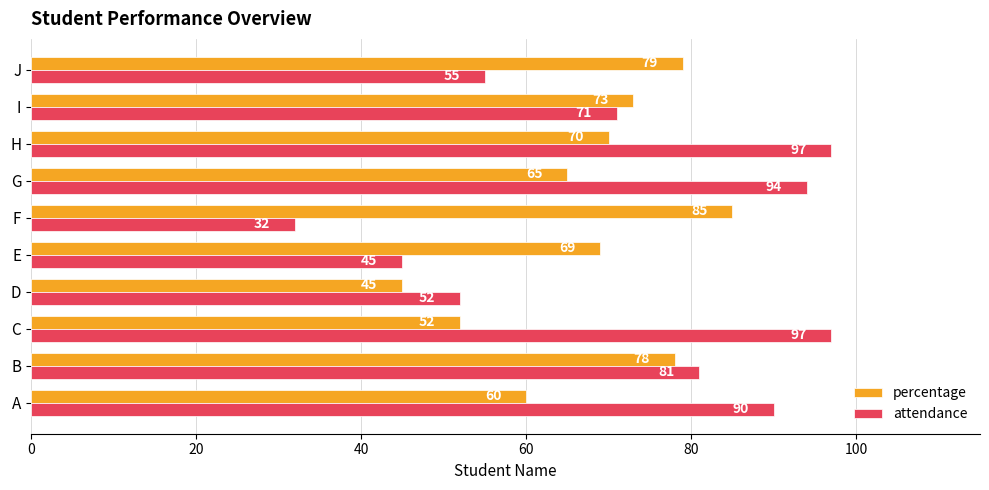

At which label is percentage closest to 65?

G